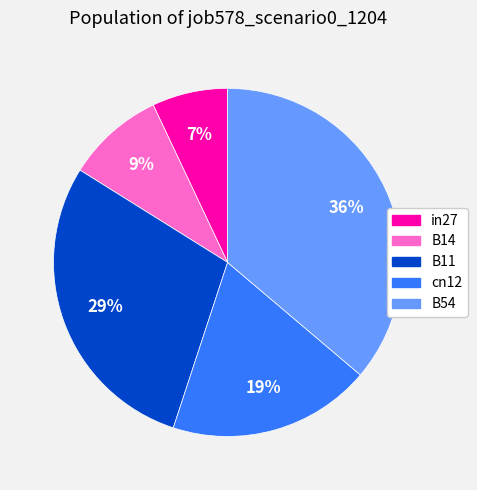

Is the sum of B14 and B11 greater than half?

No